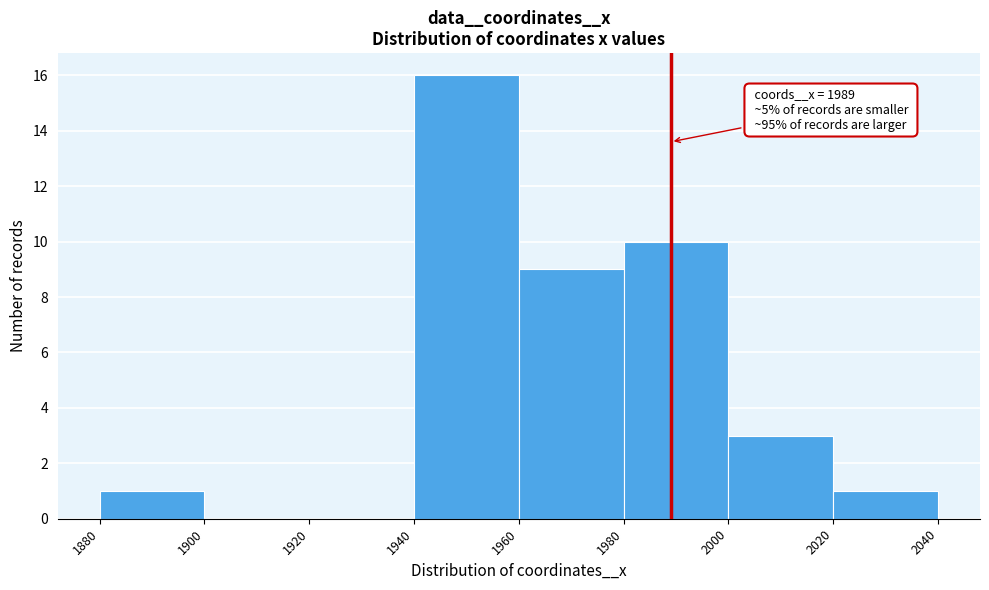

Over which range of the x-axis is the bar tallest?

1940 to 1960